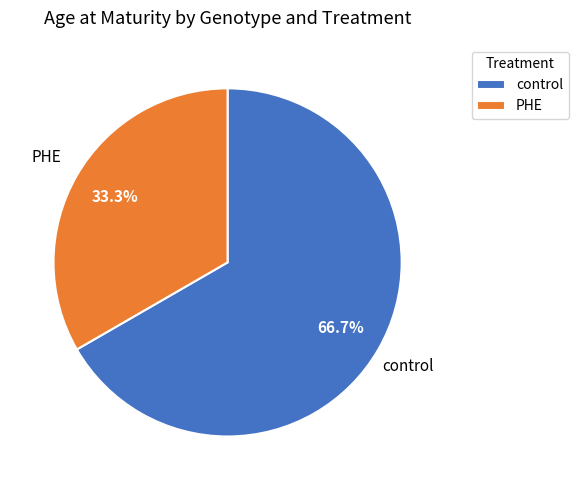

Approximately how many times larger is the value at PHE compared to control?

0.5